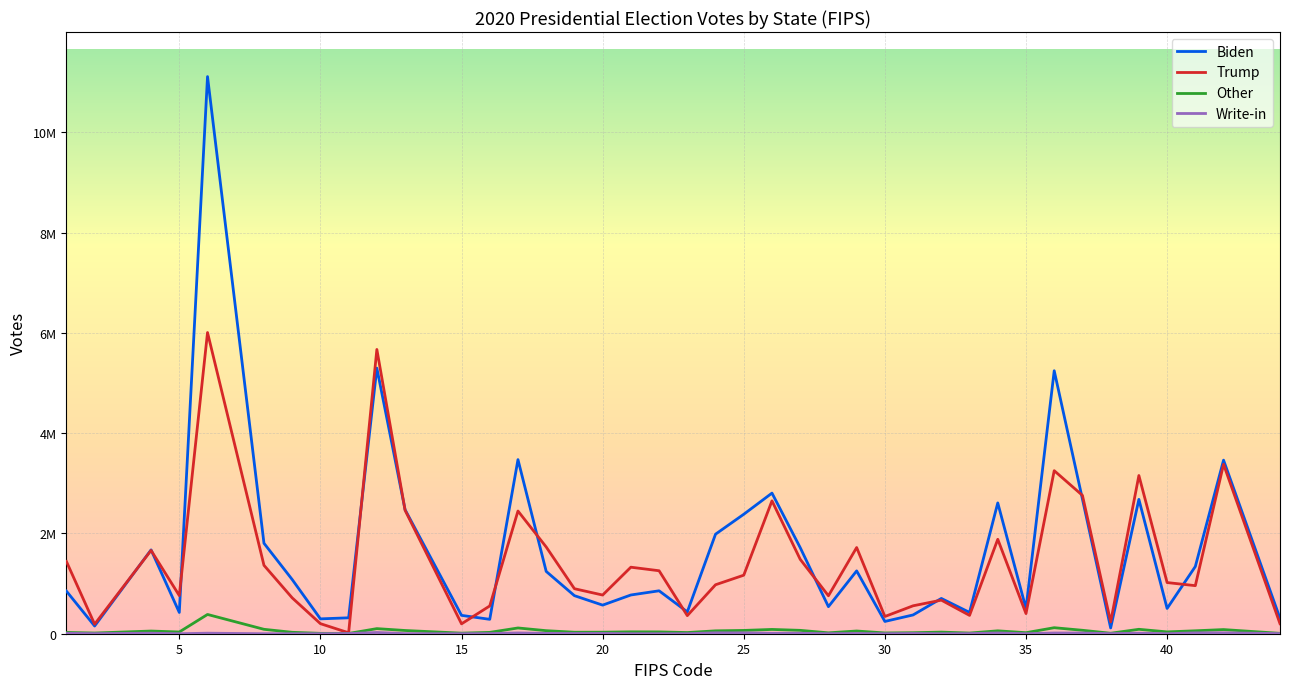

Does the chart display data point markers on the line(s)?

No